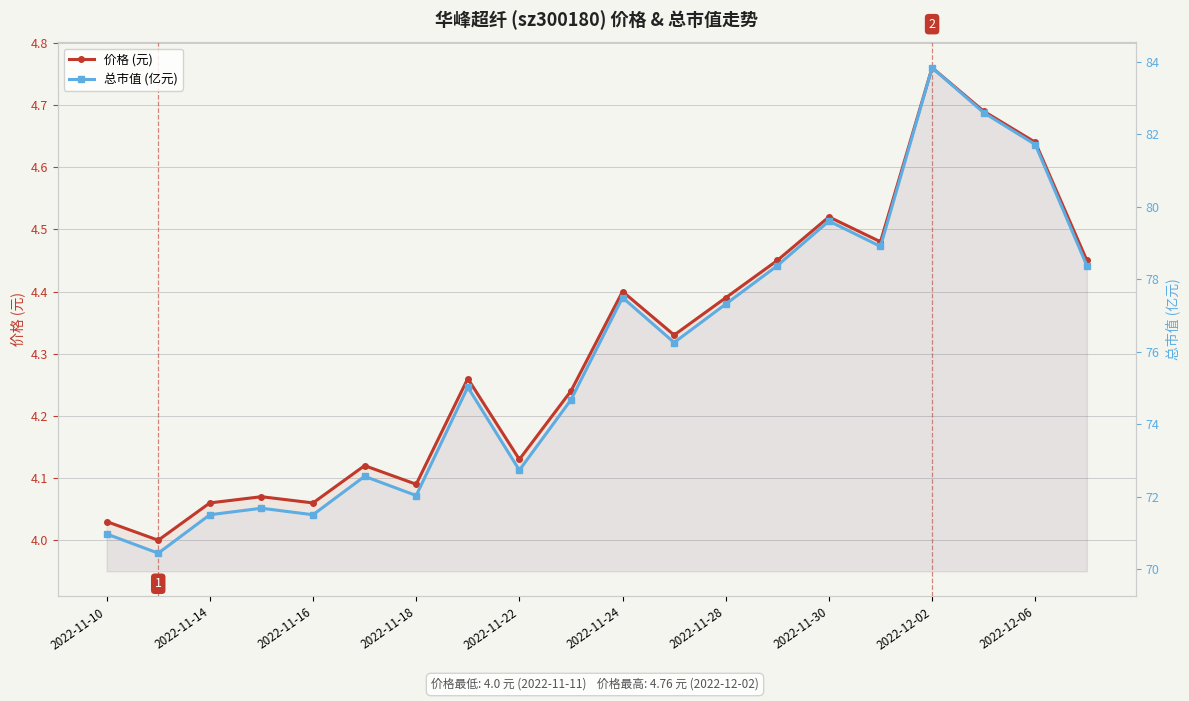

What is the difference between the 总市值 (亿元) values at 12 and 19?

1.1